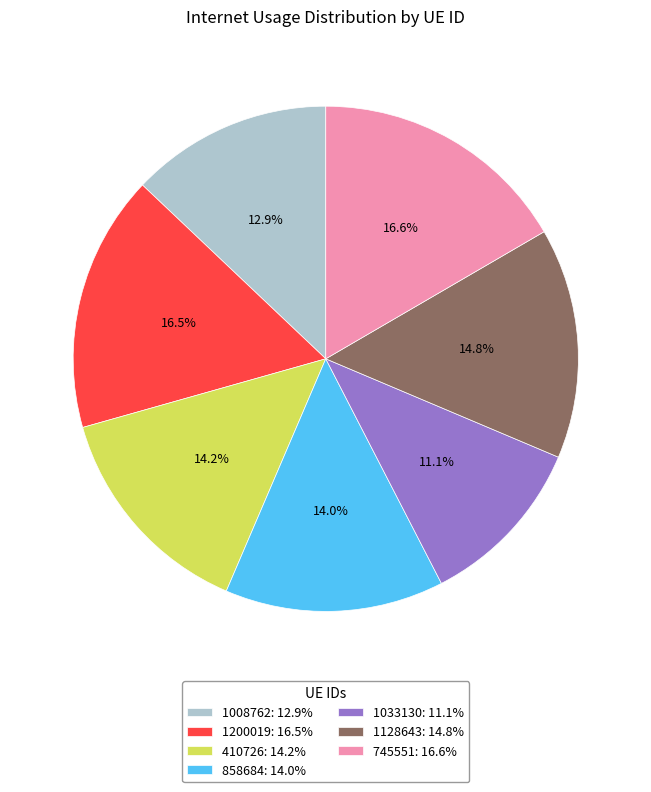

Is it true that 410726 is 14% of the pie?

True